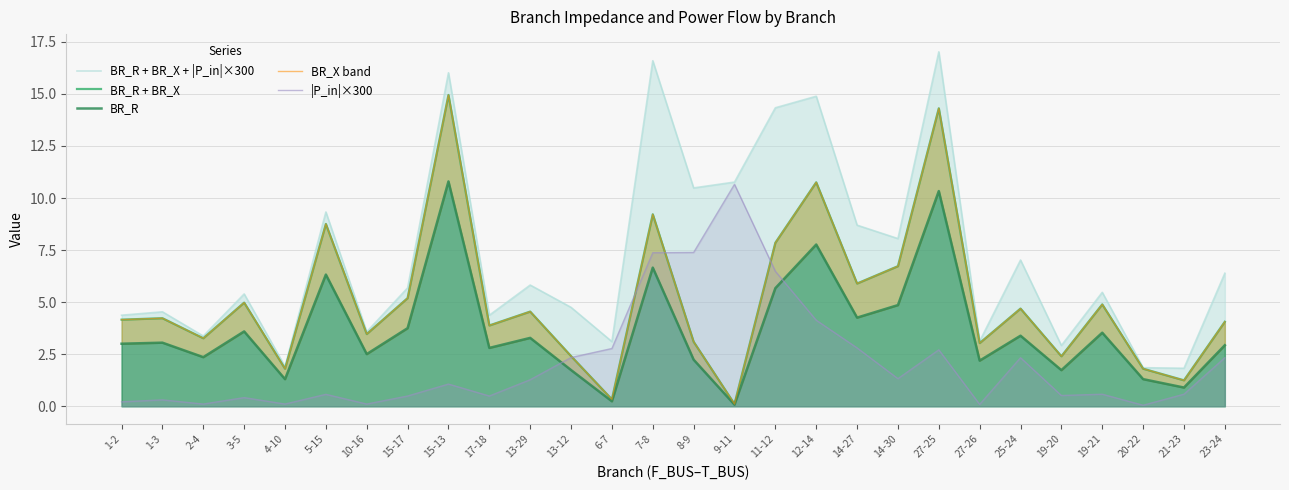

The value of BR_R + BR_X at 7-8 is 9.2. True or false?

True